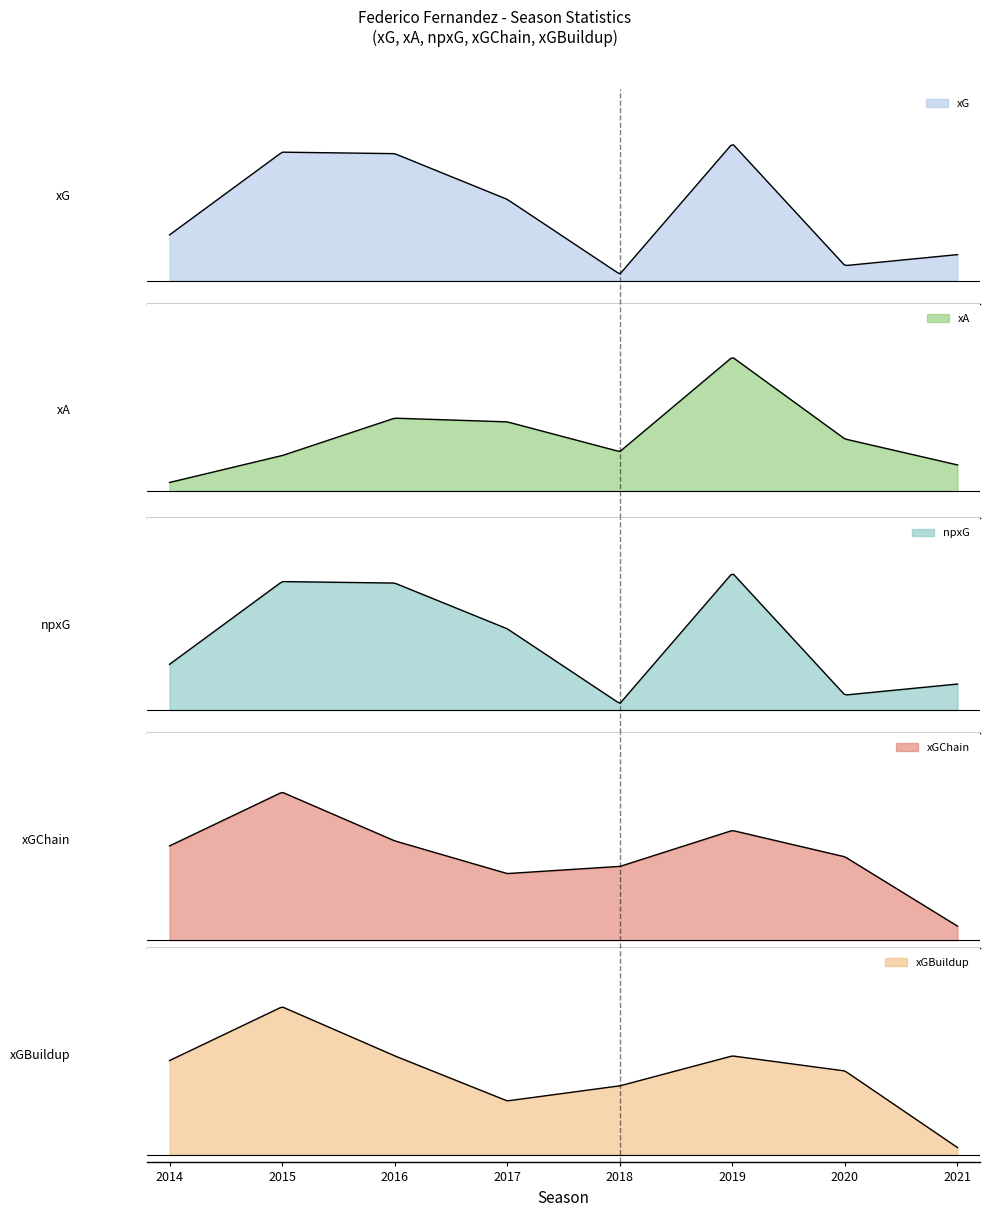

How many lines are shown in the chart?

5